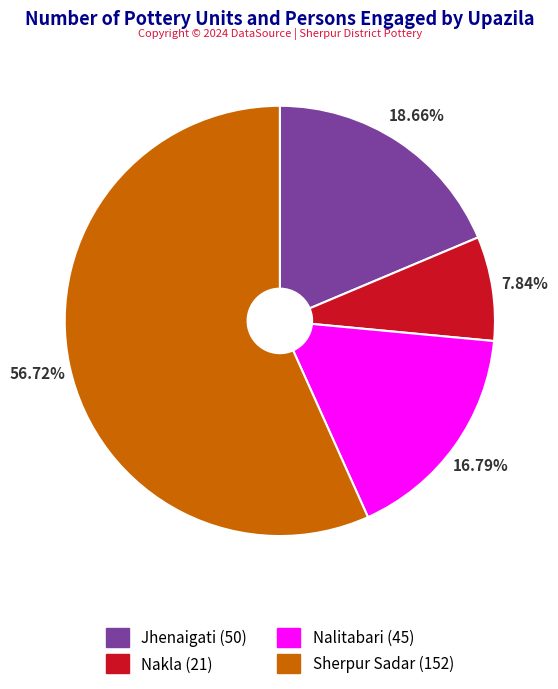

True or false: Jhenaigati accounts for 19% of the total.

True